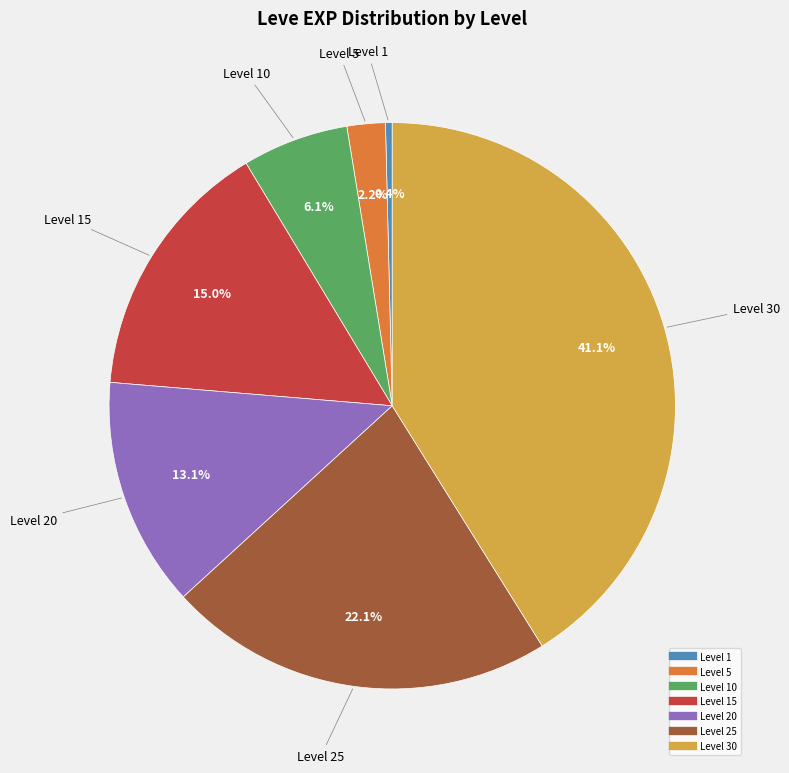

To the nearest percent, what is the difference between the largest and smallest slice percentages?

41%